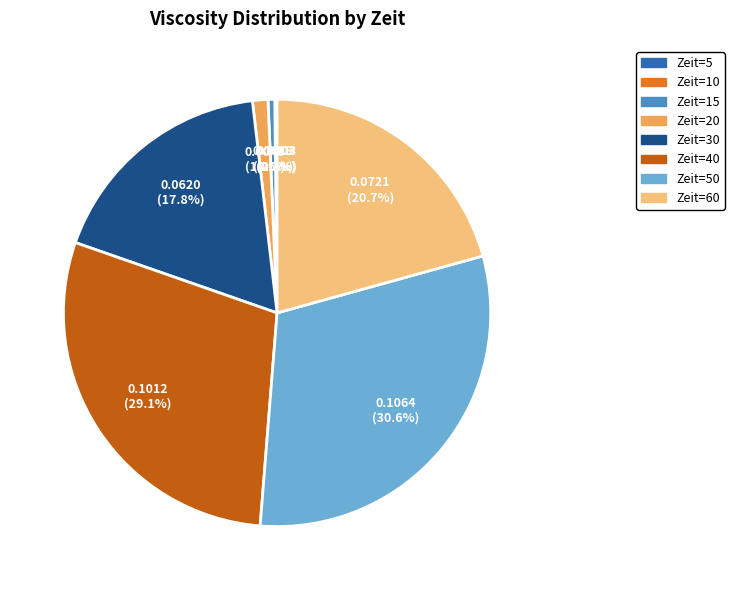

Do Zeit=20 and Zeit=60 together represent more than half of the pie?

No